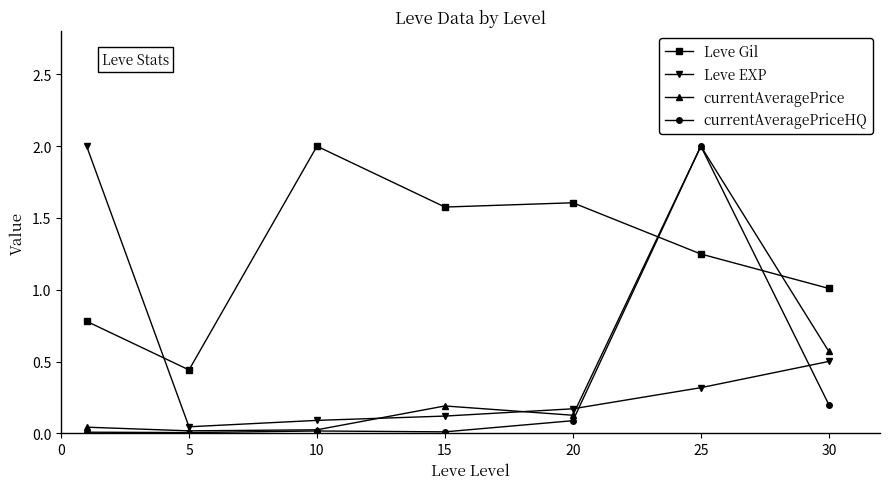

How many lines are shown in the chart?

4